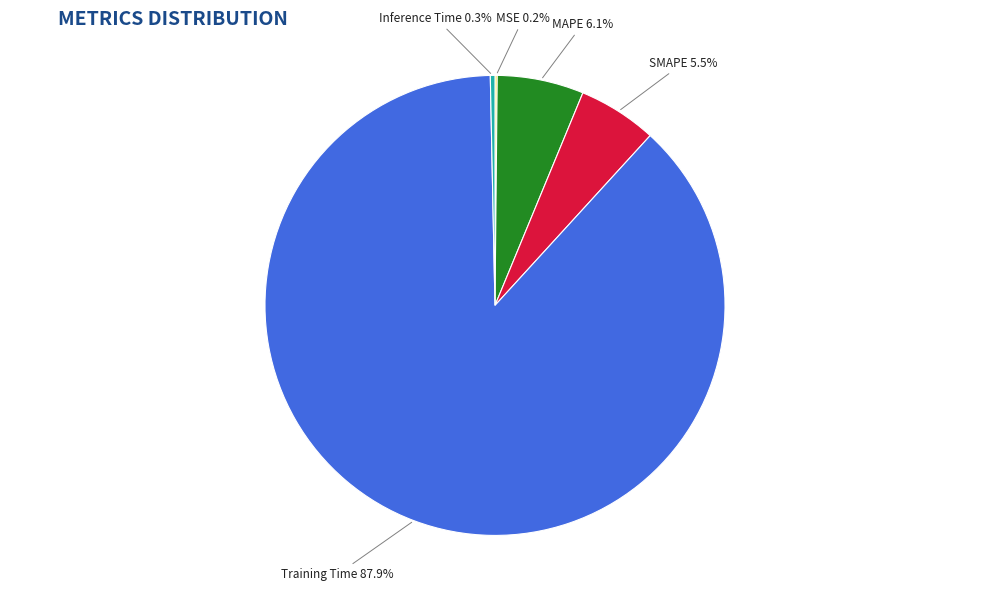

What is the largest slice in the pie chart?

Training Time